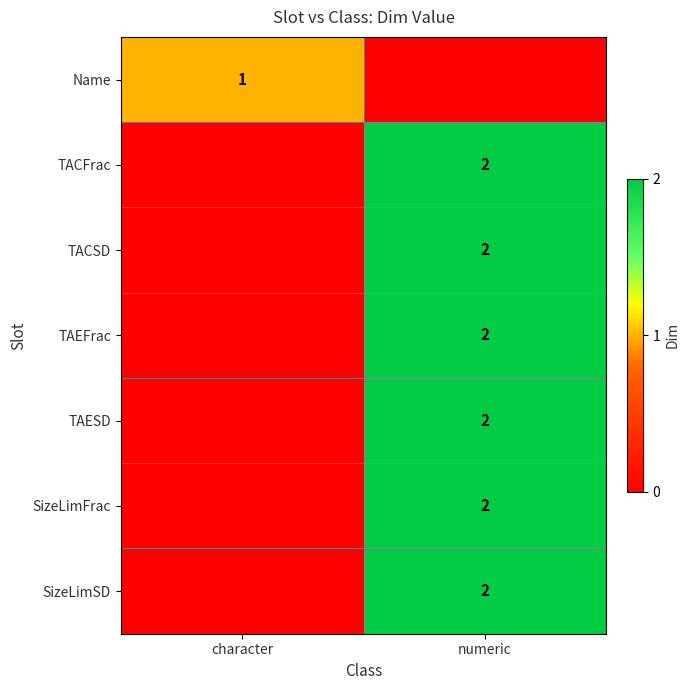

The Name series shows 0 at character. True or false?

False